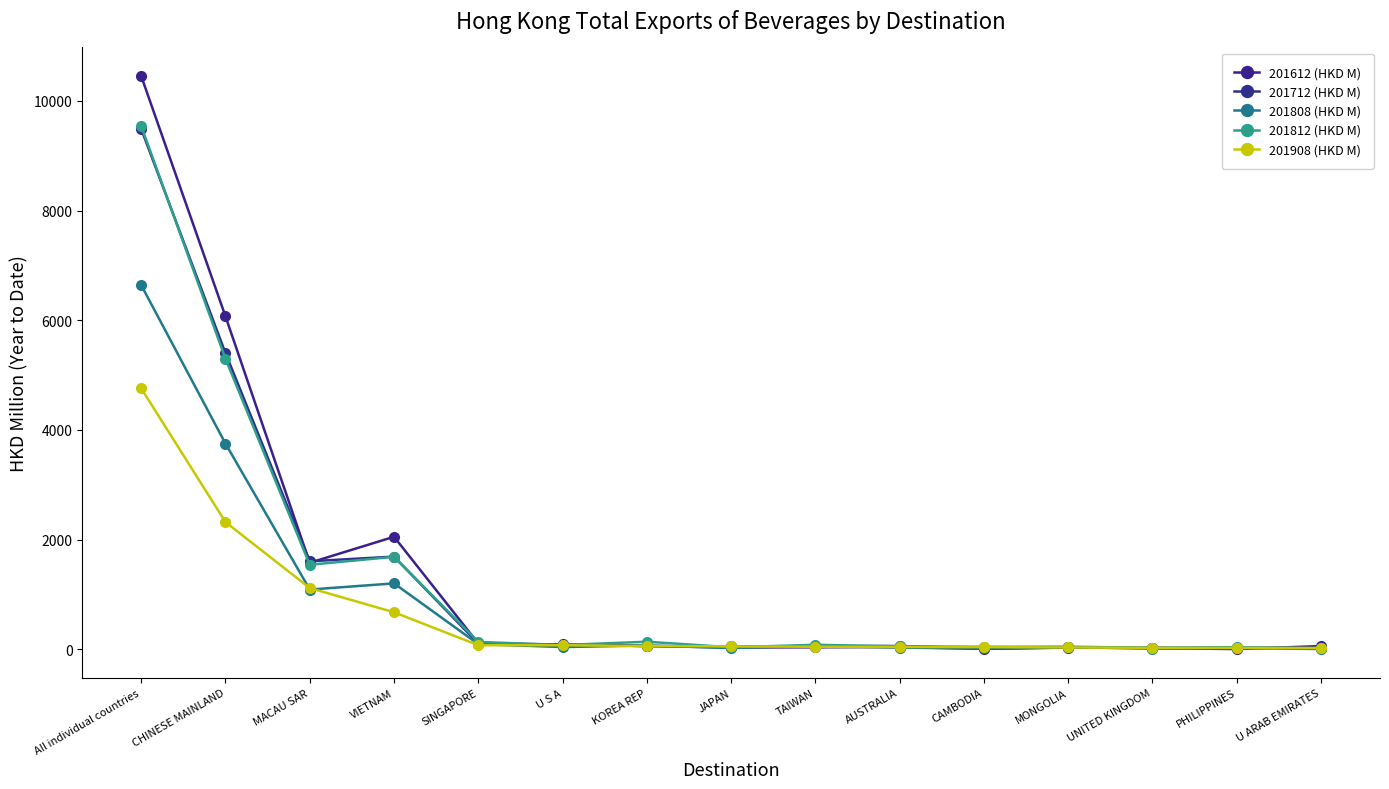

In 201812 (HKD M), how many points are lower than both neighbors (excluding endpoints)?

5